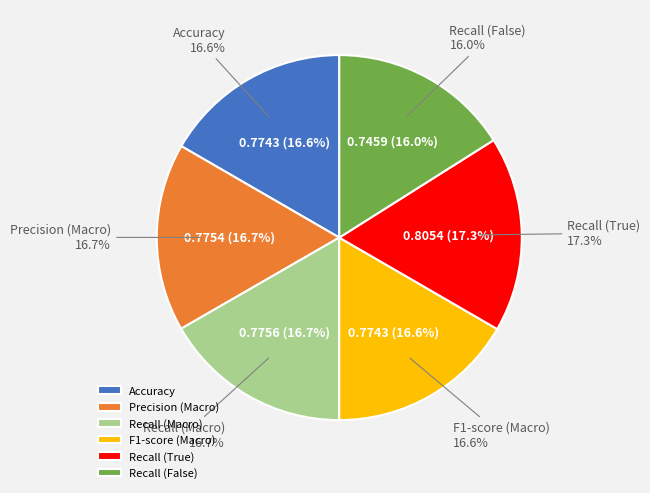

What portion of the pie excludes Precision (Macro)?

83.3%